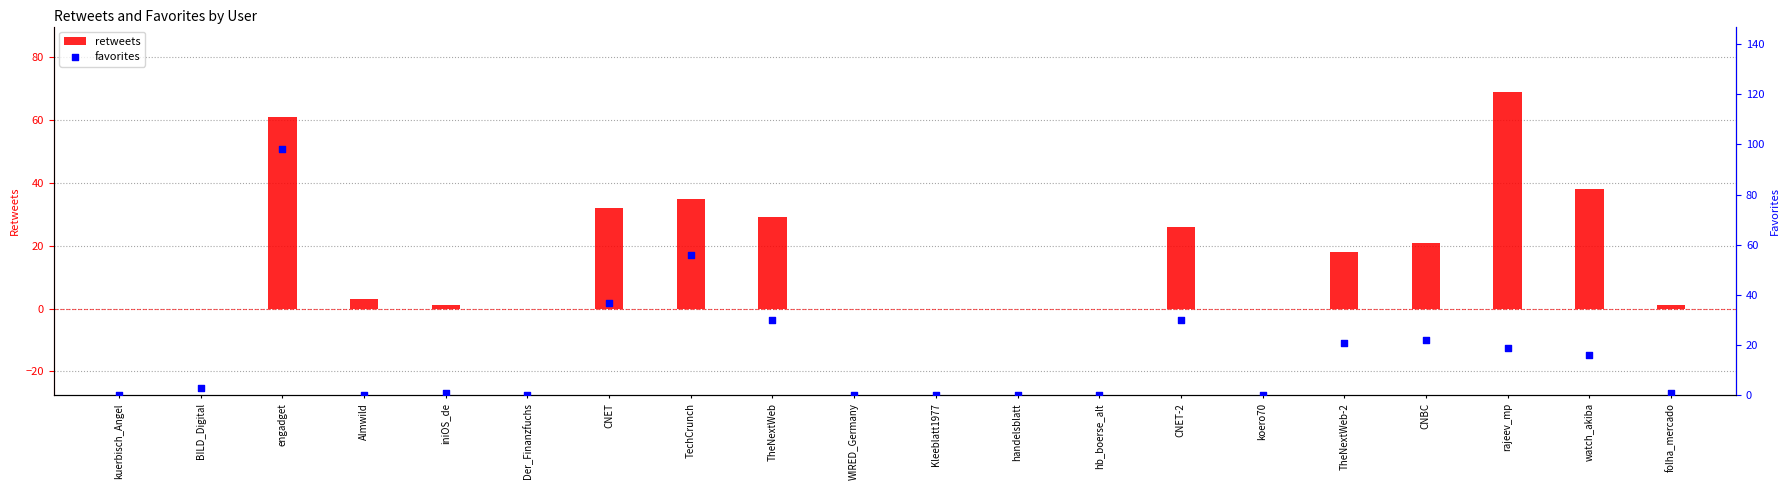

What are all the series names shown in the legend?

retweets, favorites